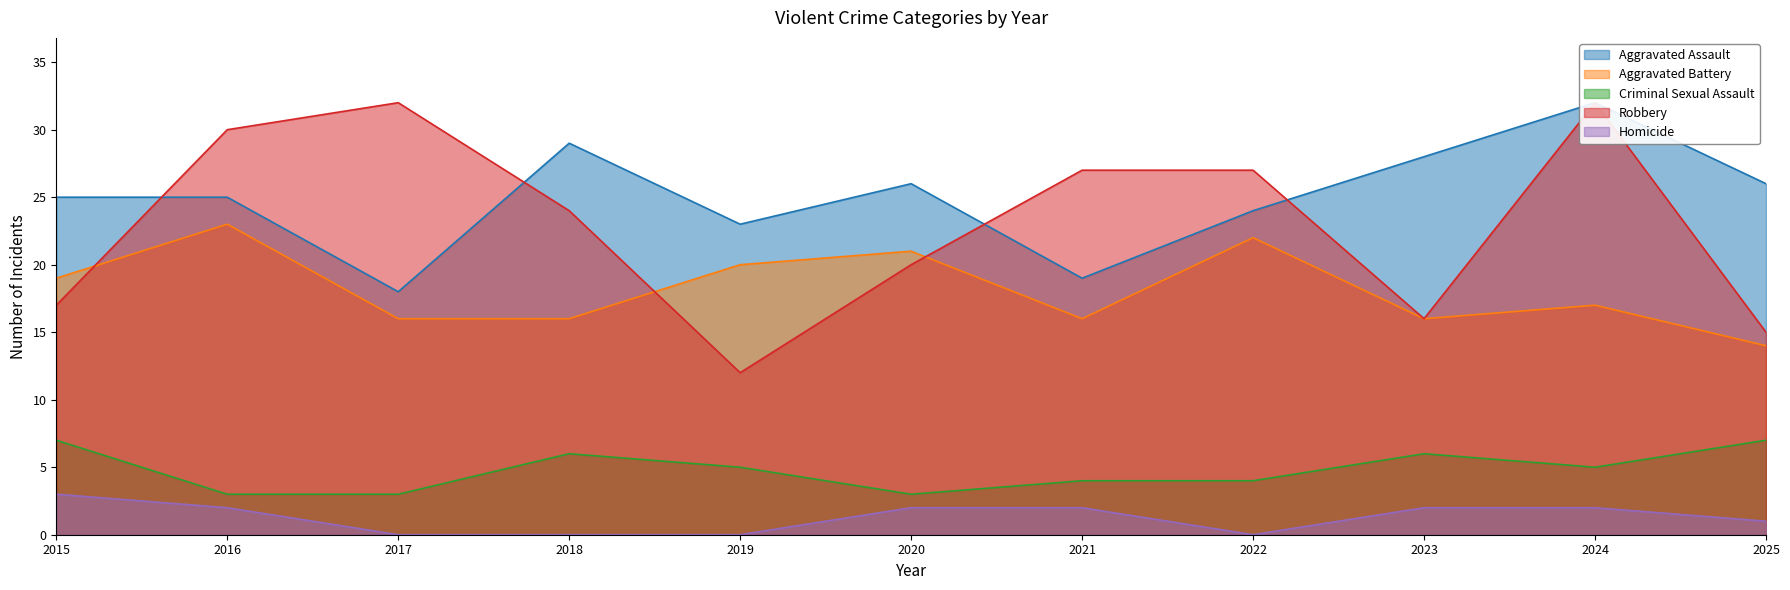

True or false: Aggravated Assault has more than 2 interior local peaks.

True